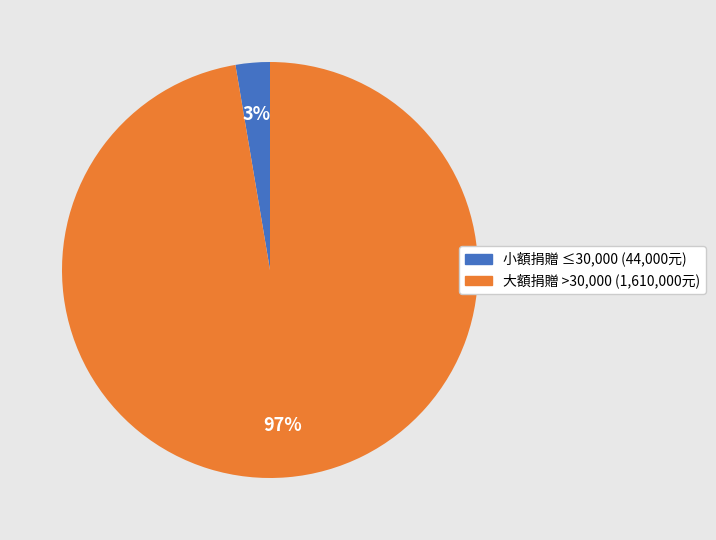

Count the number of slices in the pie.

2